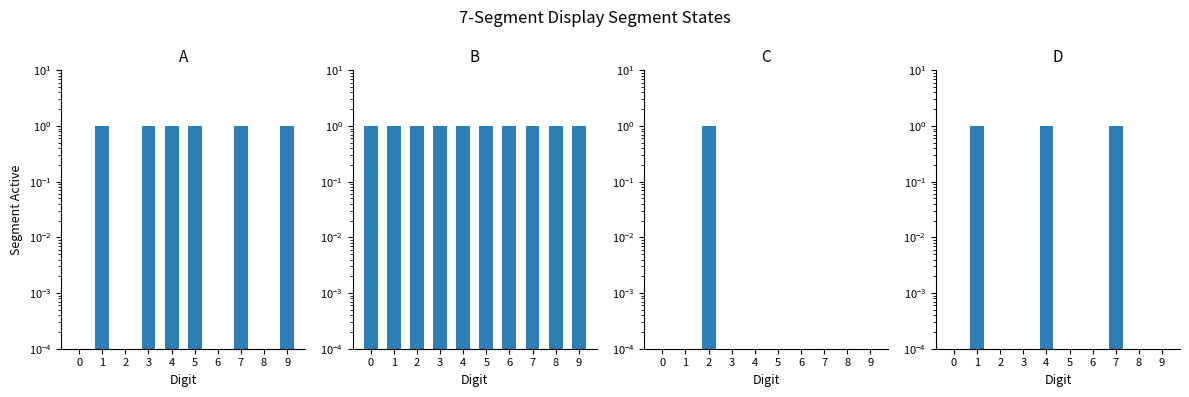

What is the total value across all series at 8?

1.0